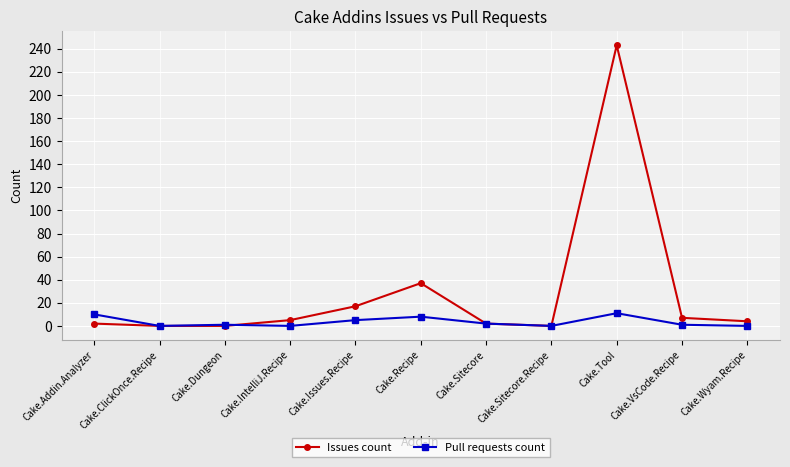

What position from the left is Cake.Addin.Analyzer?

1